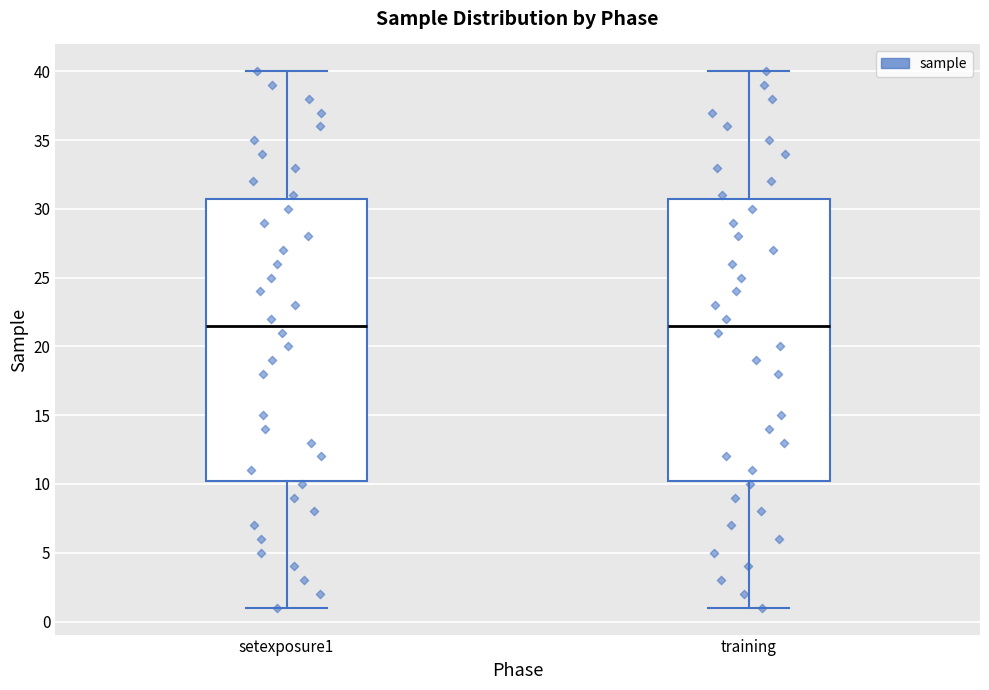

Reading left to right, transcribe this box plot: for each box, give where its median line is, the range the box spans, and where its two whiskers end, as read against the y-axis. The values are not printed on the chart, so give them approximately, as read against the axis.

setexposure1: median 21.5, box 10.5 to 31.0, whiskers 1.0 to 40.0
training: median 21.5, box 10.5 to 31.0, whiskers 1.0 to 40.0